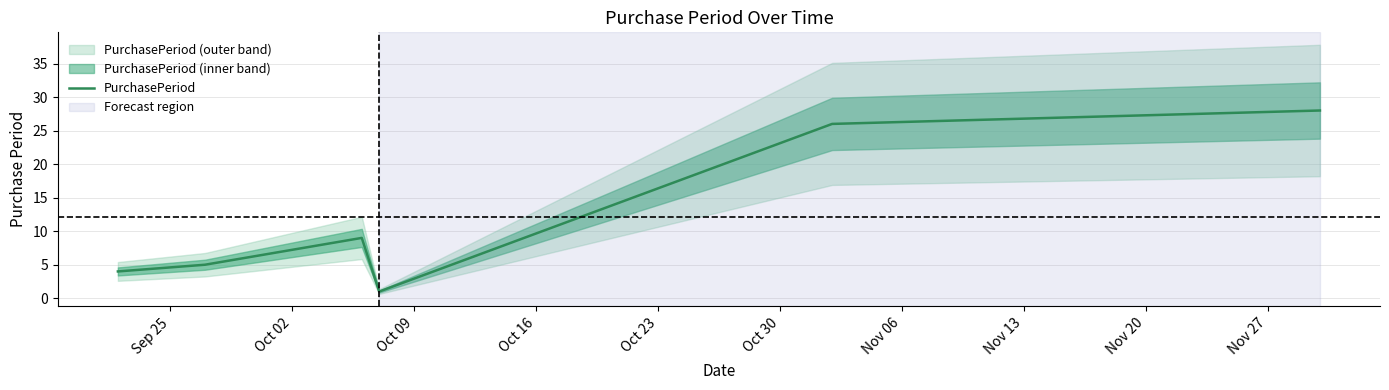

Does the chart have visible grid lines?

Yes